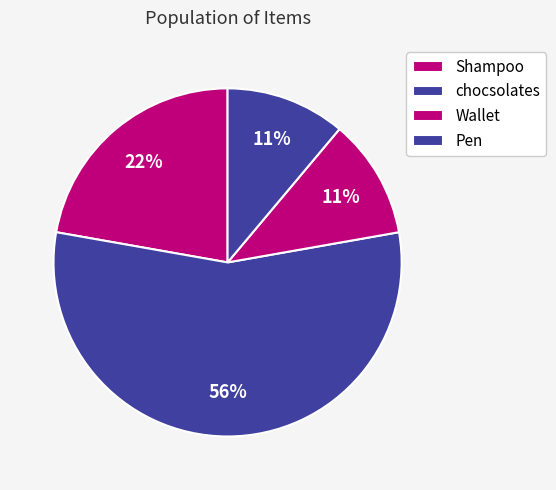

Which slice represents more than half of the pie?

chocsolates